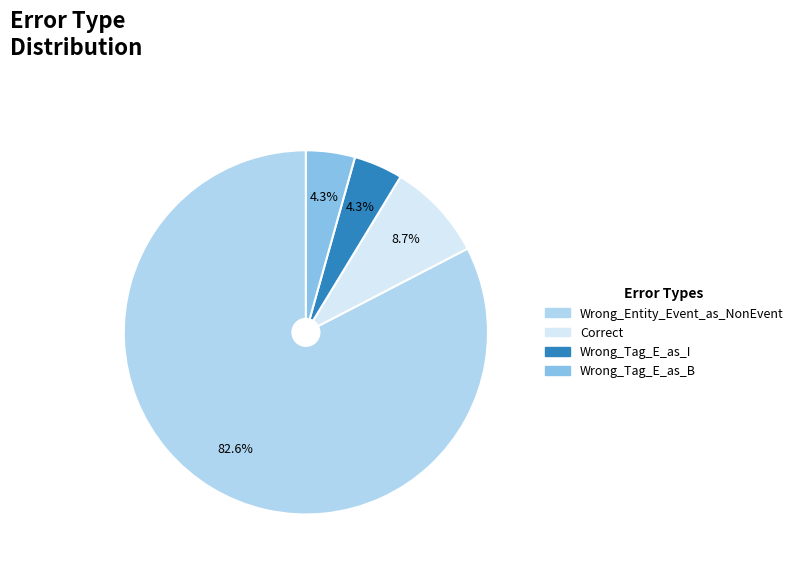

Which category has the biggest portion of the pie?

Wrong_Entity_Event_as_NonEvent